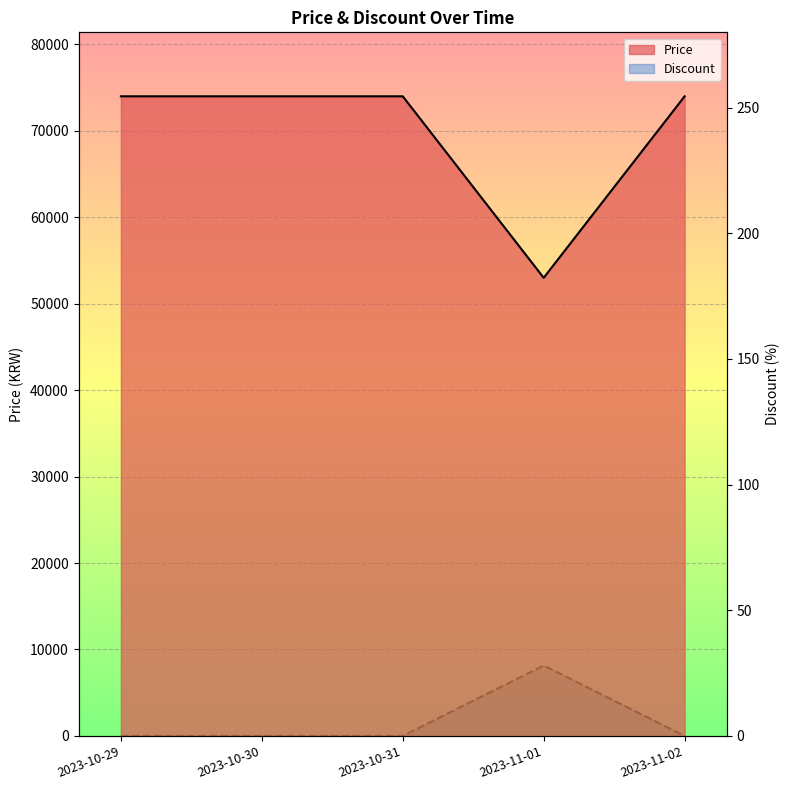

Rank the series at 2023-10-31 from highest to lowest value.

Discount, Price